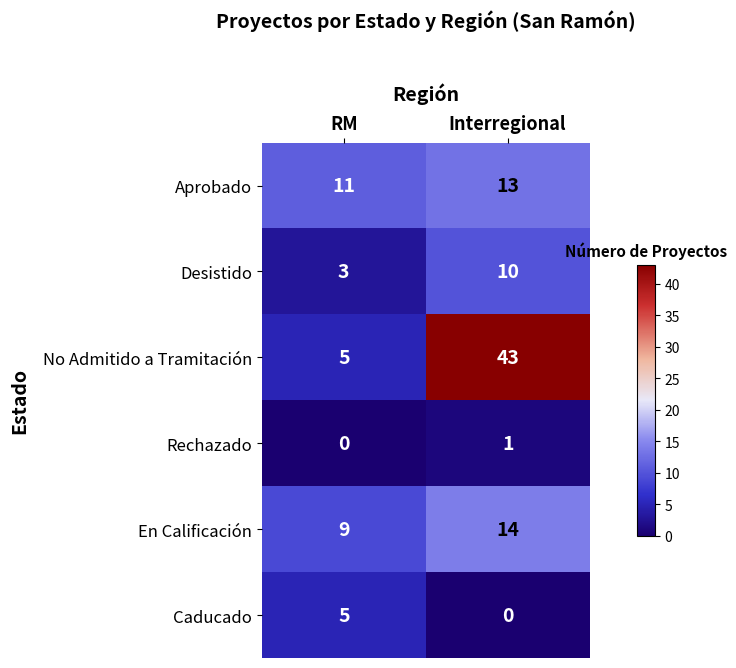

List the series in order of their peak value, highest first.

No Admitido a Tramitación, En Calificación, Aprobado, Desistido, Caducado, Rechazado